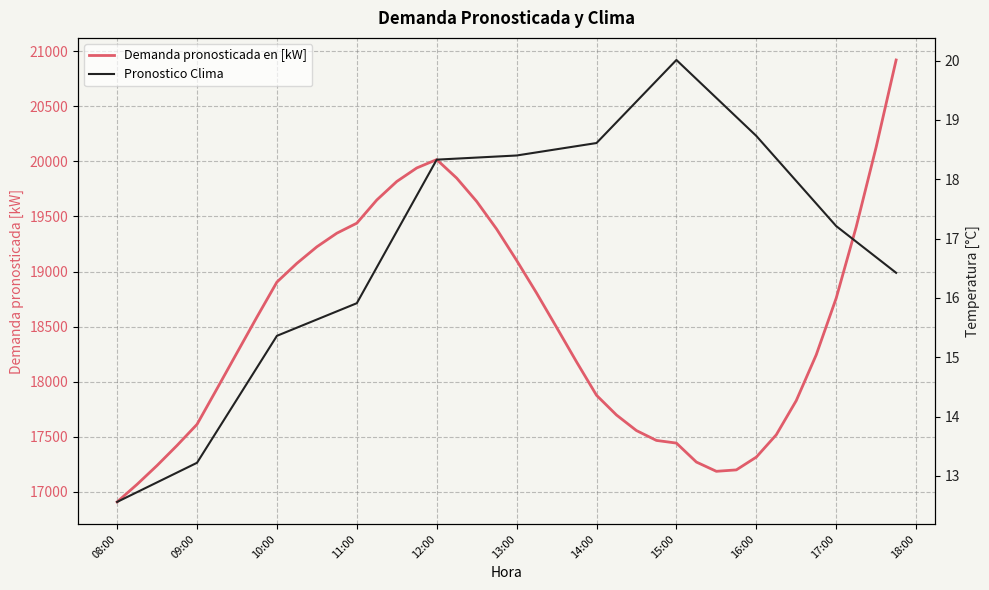

What are all the series names shown in the legend?

Demanda pronosticada en [kW], Pronostico Clima